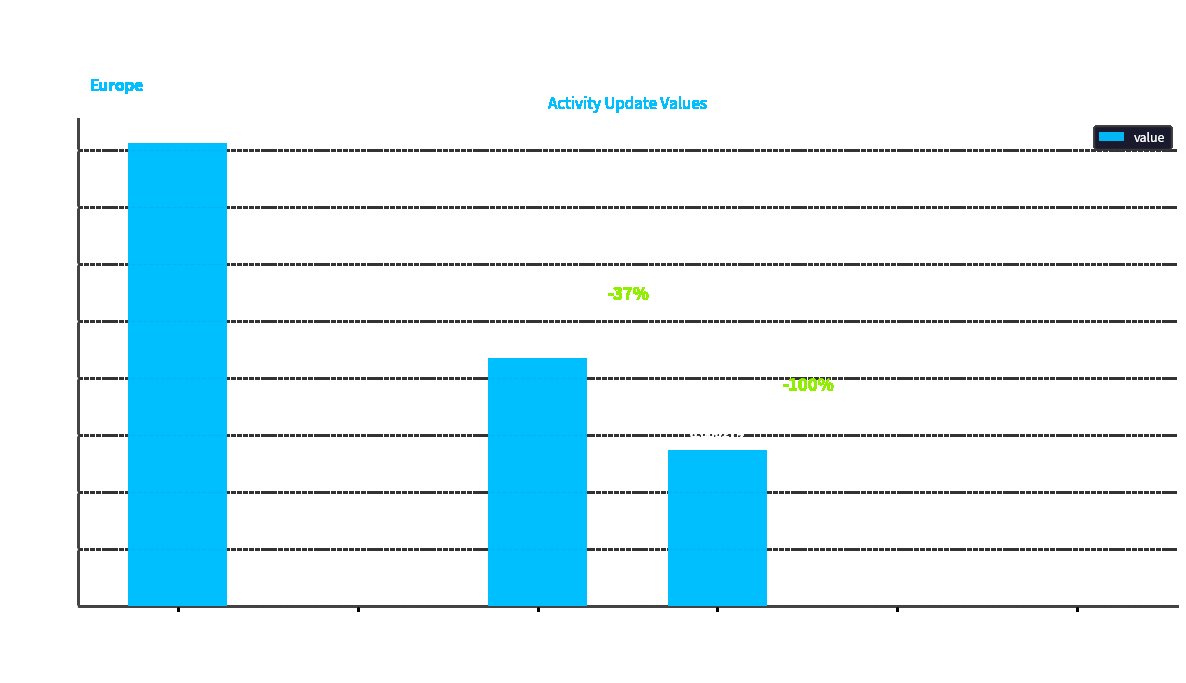

At which category does the chart reach its peak across all series?

Other fossil heating system